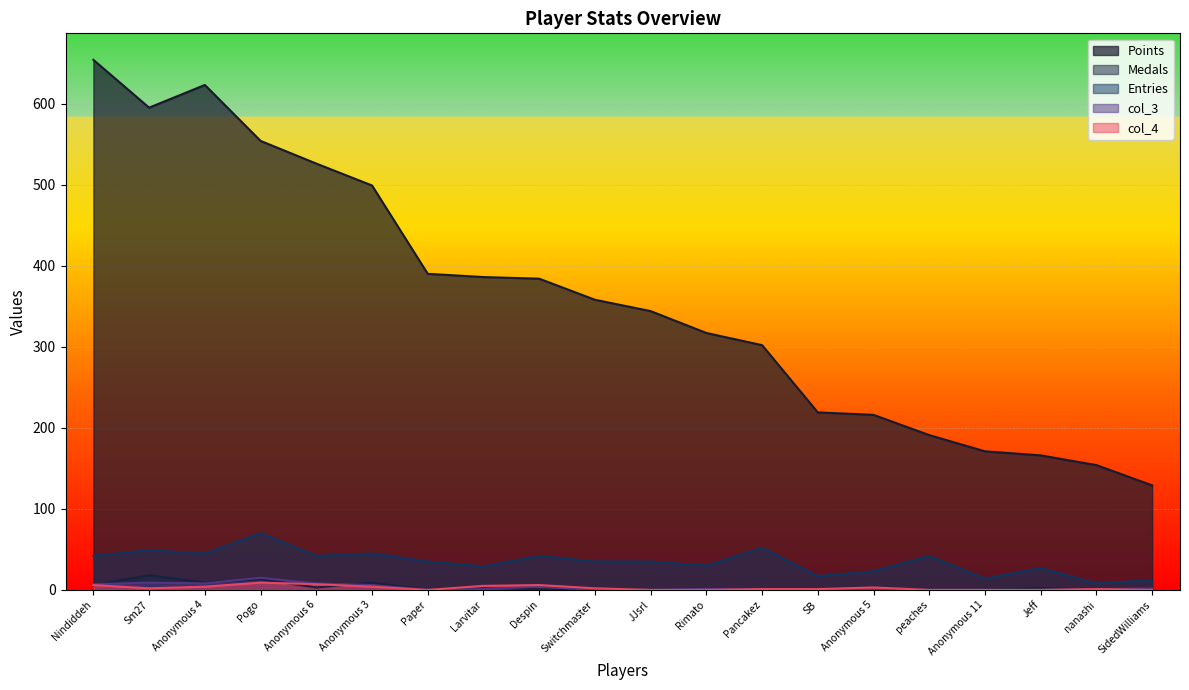

Where is the first local maximum for Points?

Anonymous 4